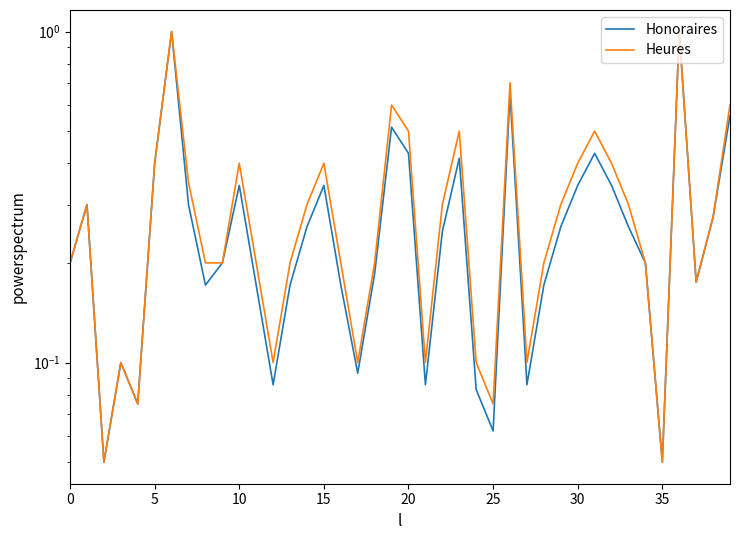

The value of Honoraires at 11 is 0.1. True or false?

False